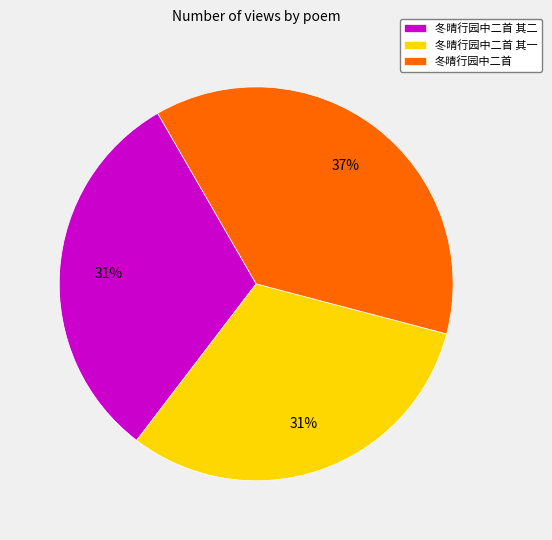

Is 冬晴行园中二首 其二 the majority of the pie?

No